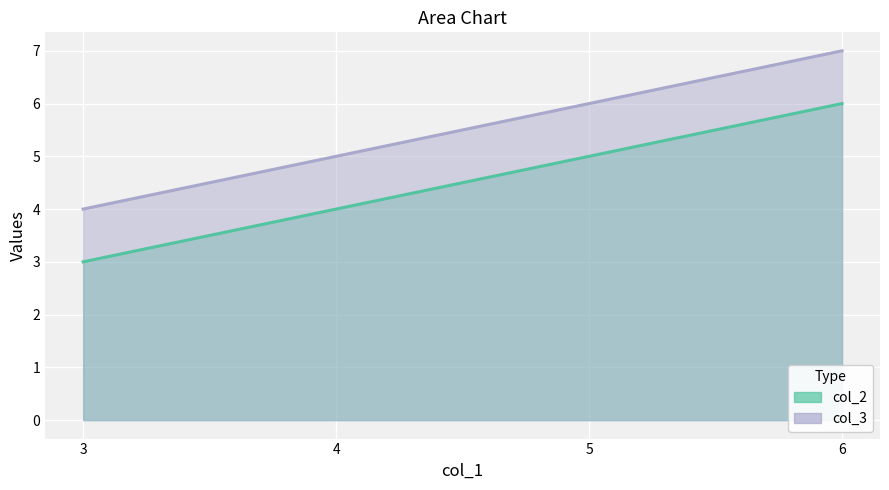

True or false: col_3 and col_2 intersect in this chart.

False